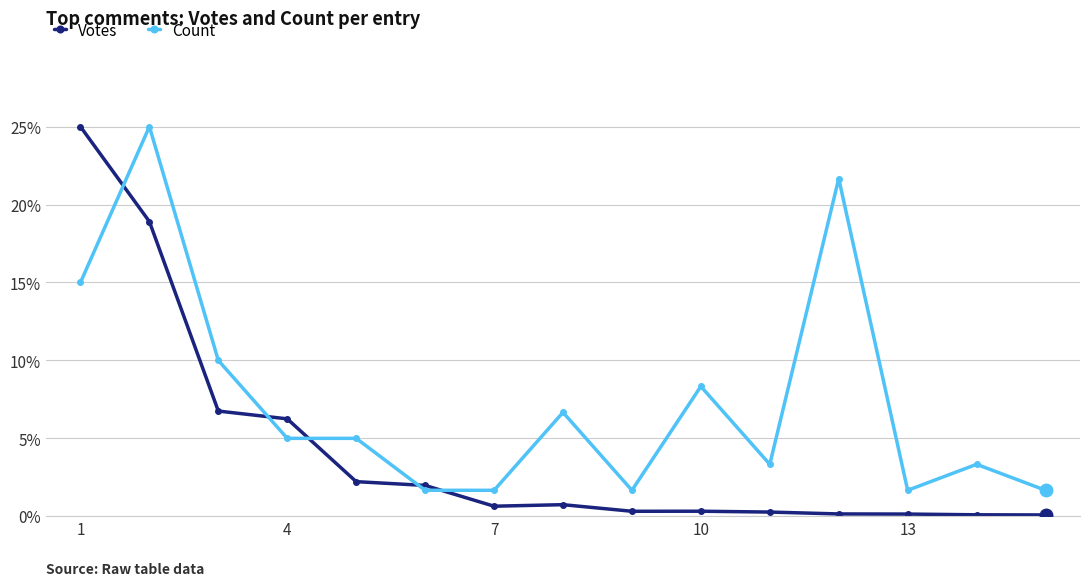

Which series has the widest spread of values?

Votes